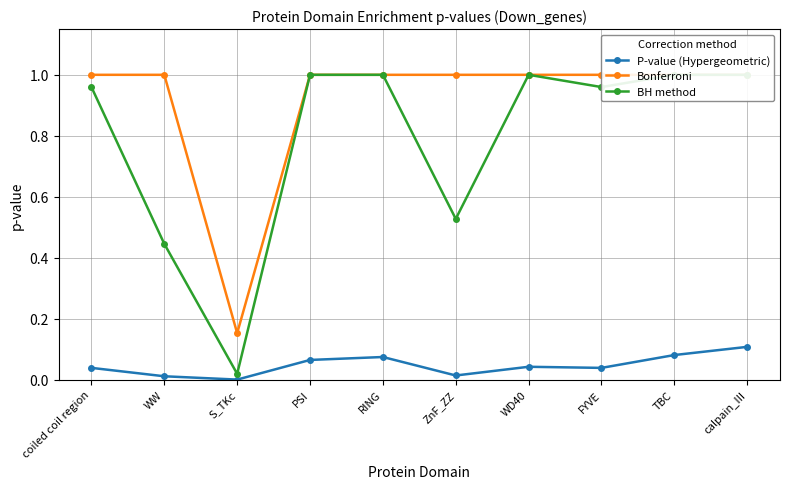

What is the maximum value for BH method?

1.0